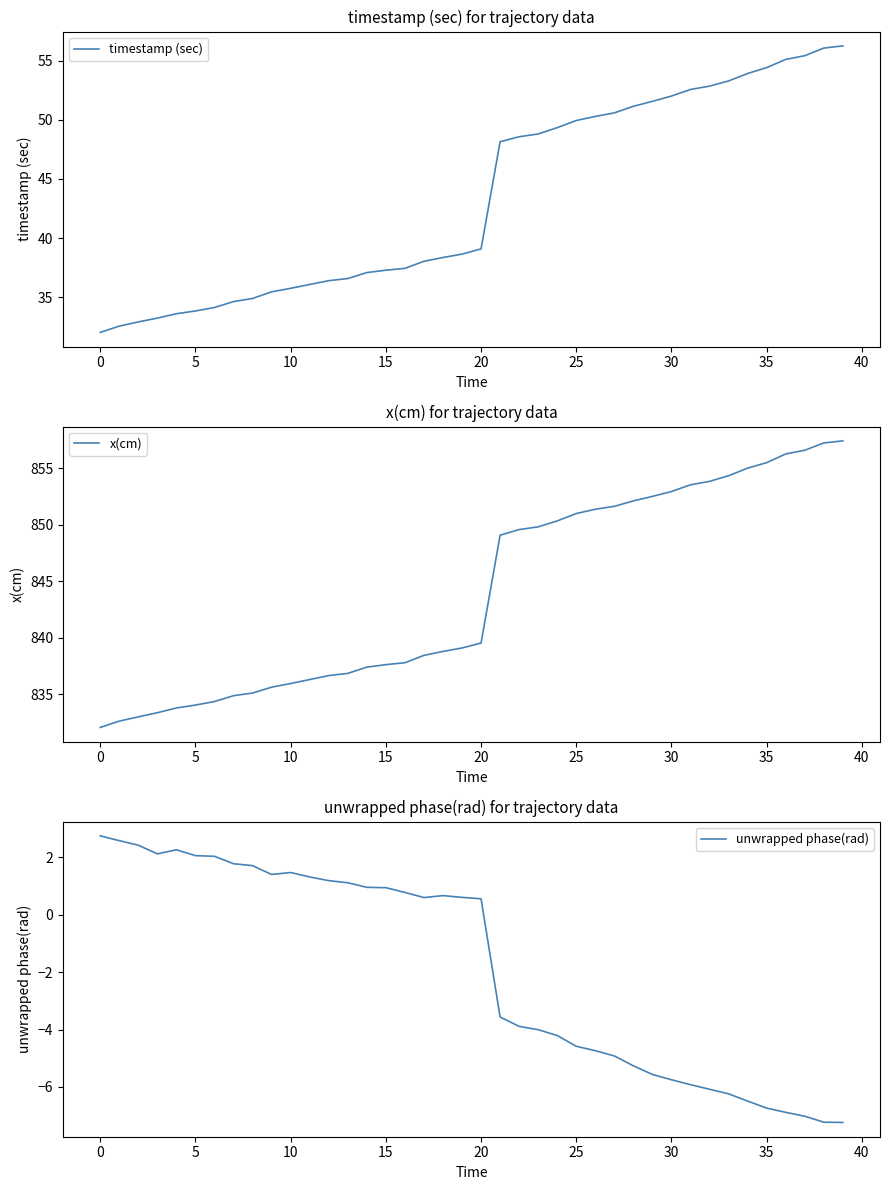

What is the lowest value of the x(cm) series?

832.1